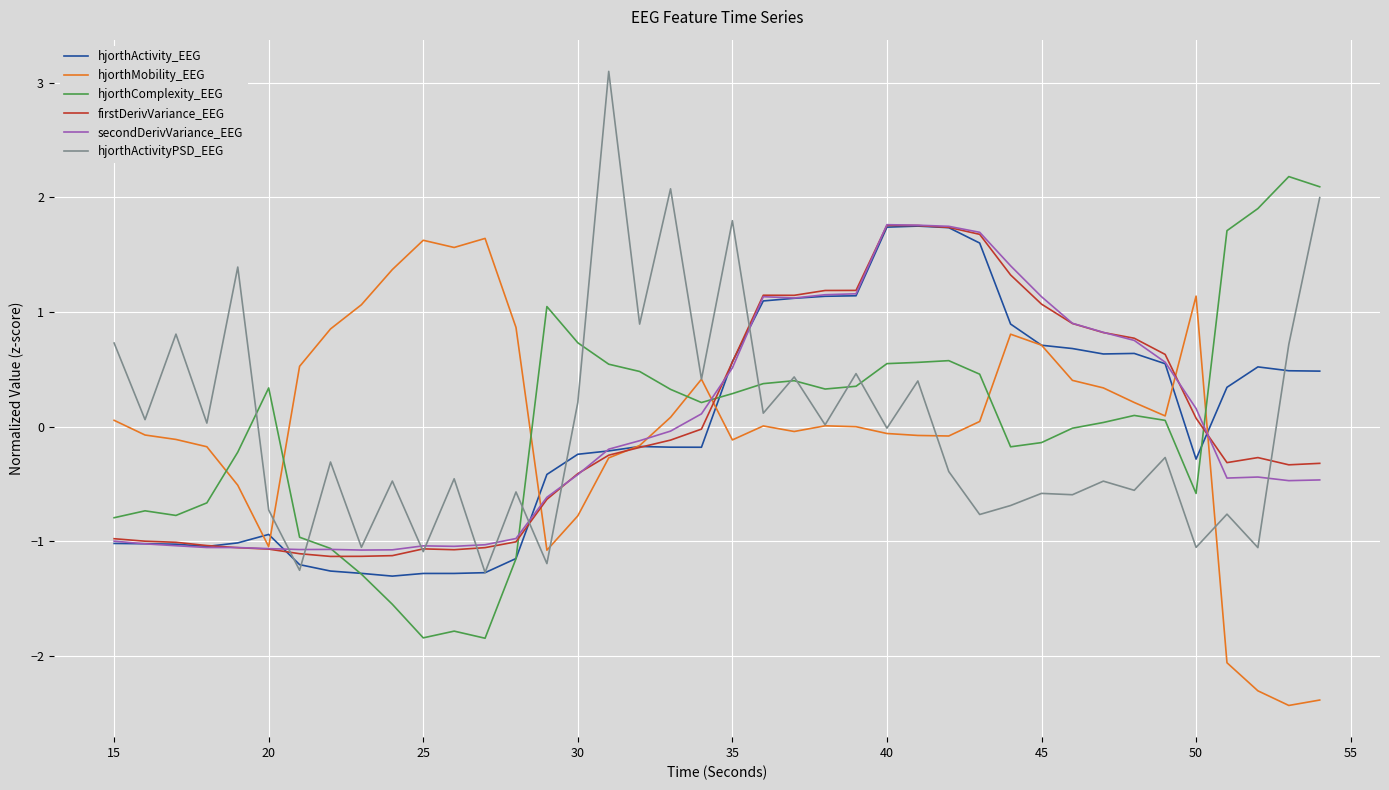

What is the highest value of the secondDerivVariance_EEG series?

1.8